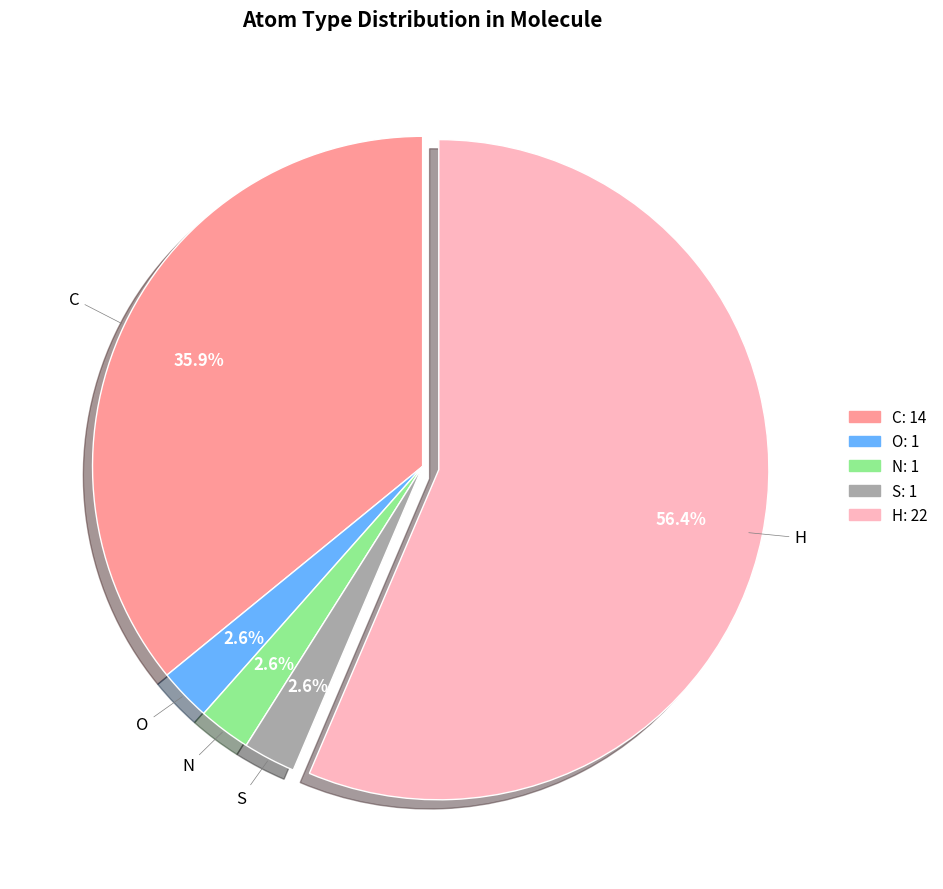

What is the largest slice in the pie chart?

H